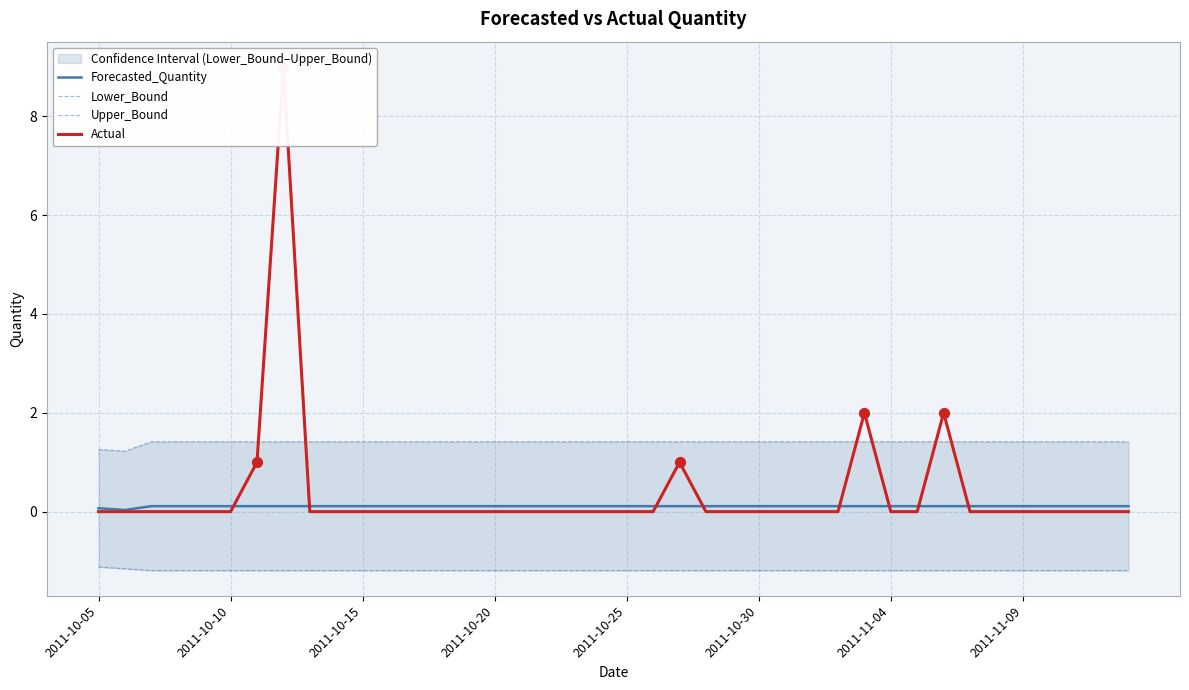

Which series reaches the maximum Y coordinate?

Actual